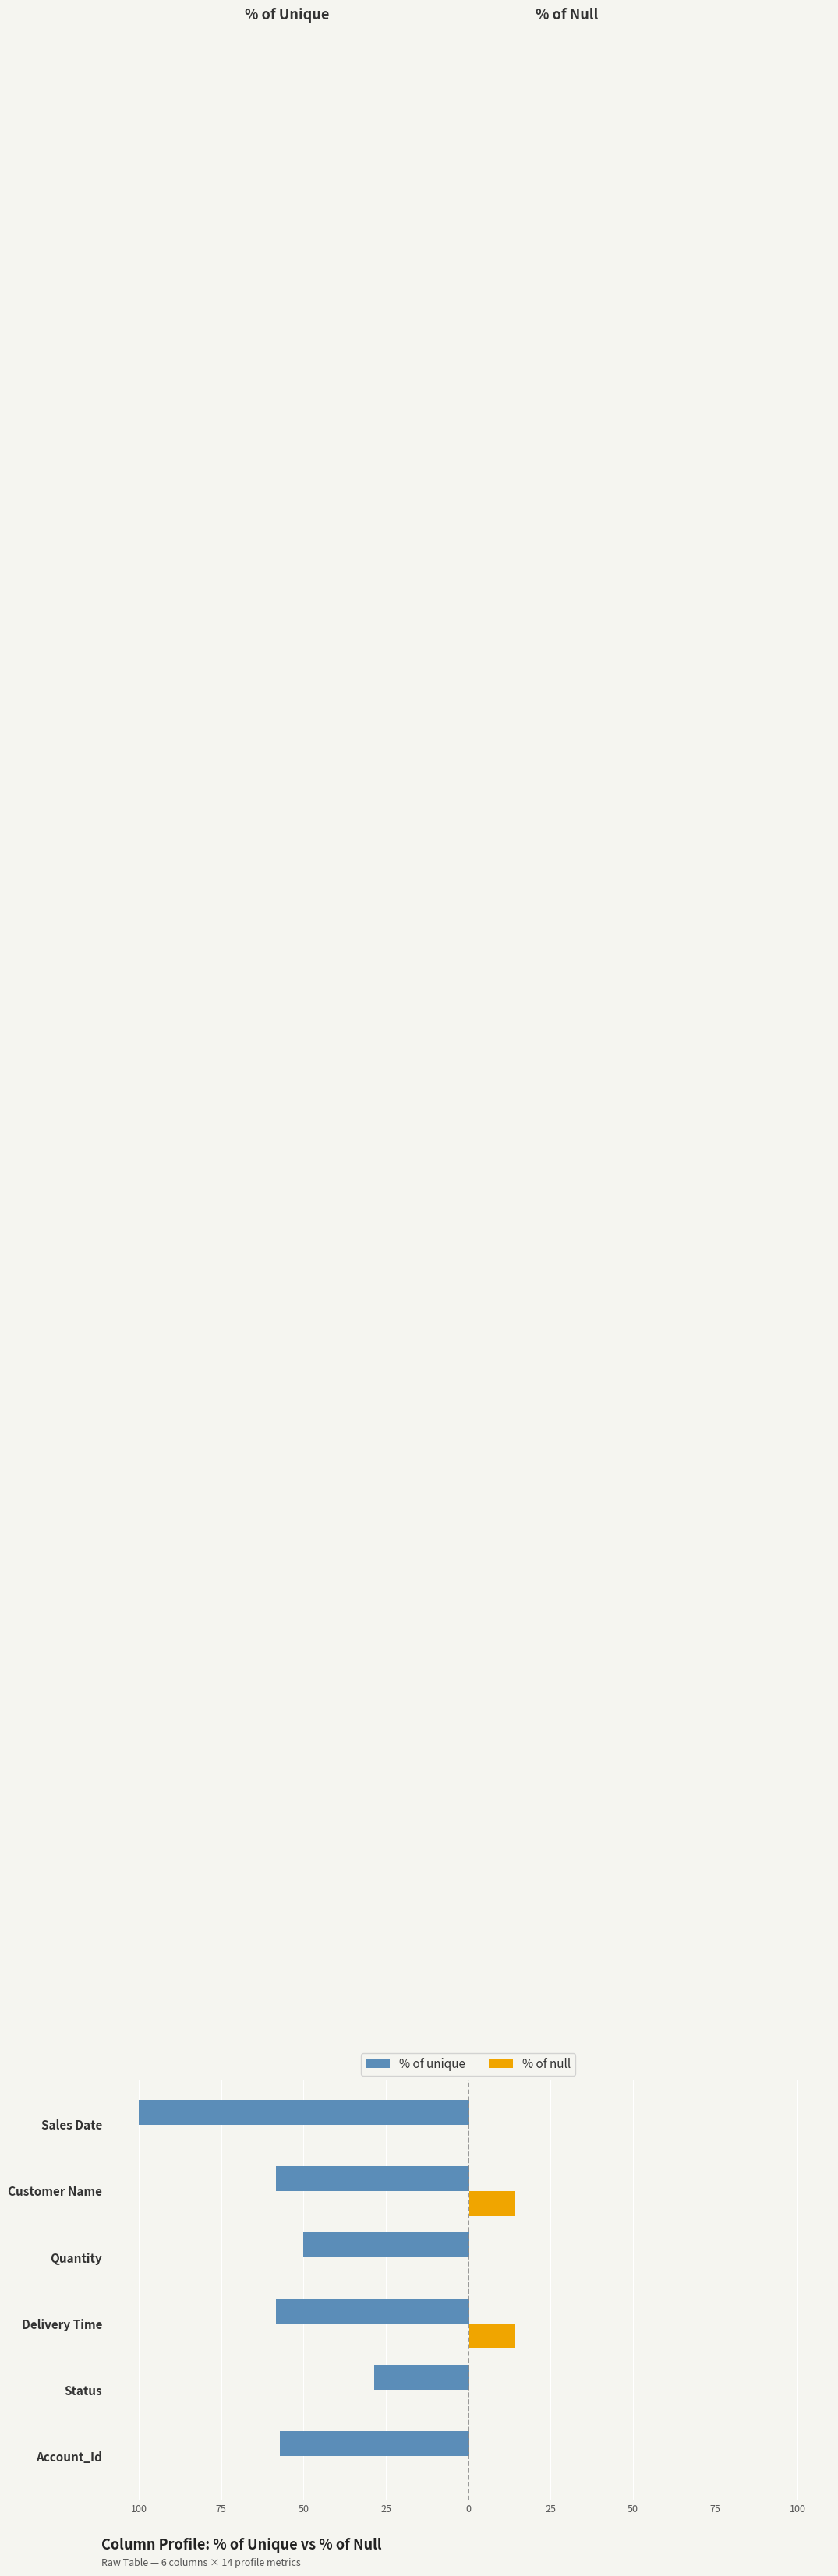

What are all the series names shown in the legend?

% of unique, % of null